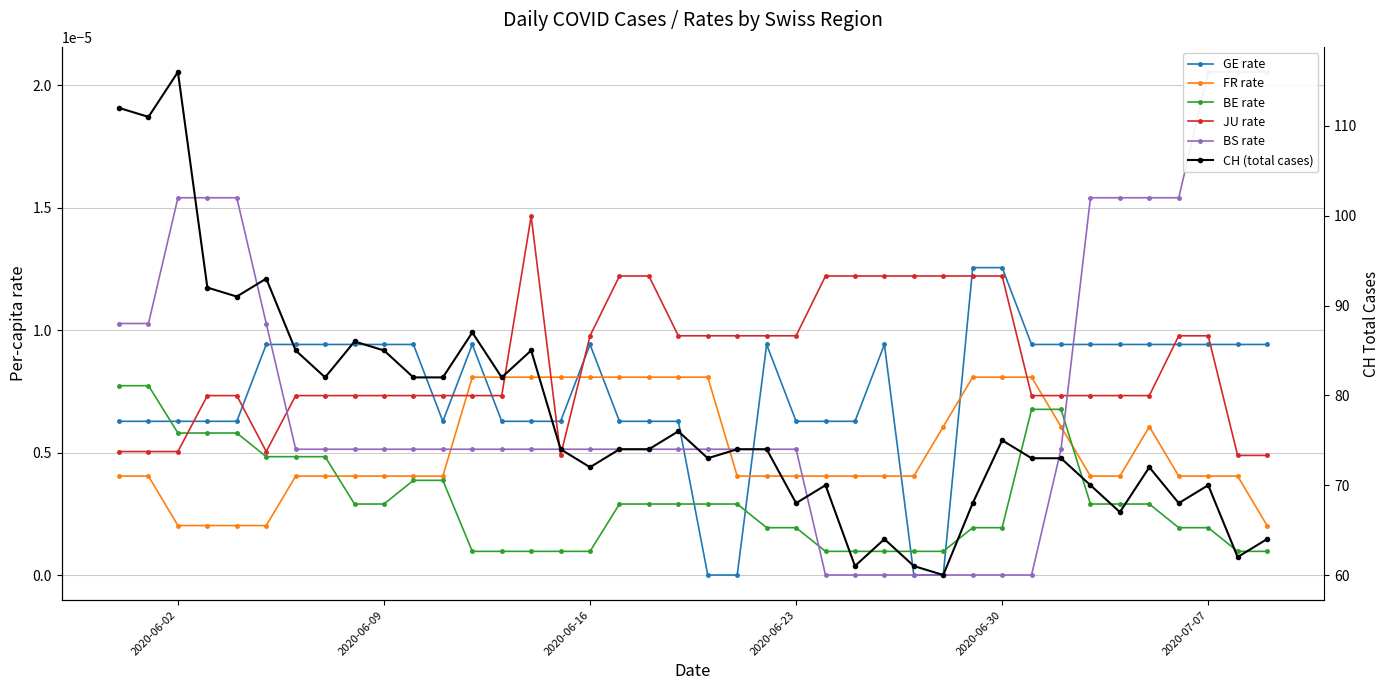

Does the chart display data point markers on the line(s)?

Yes